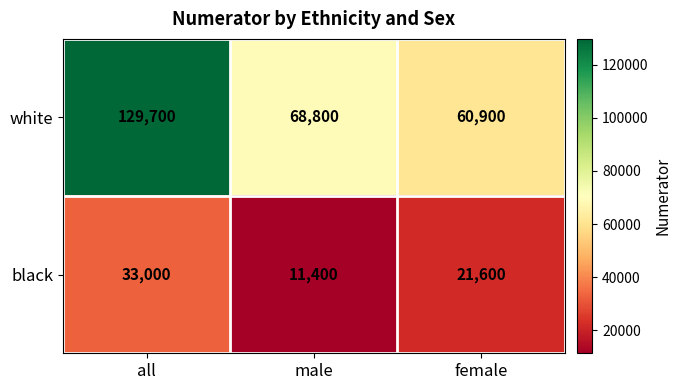

Rank the series by their average value, from lowest to highest.

black, white